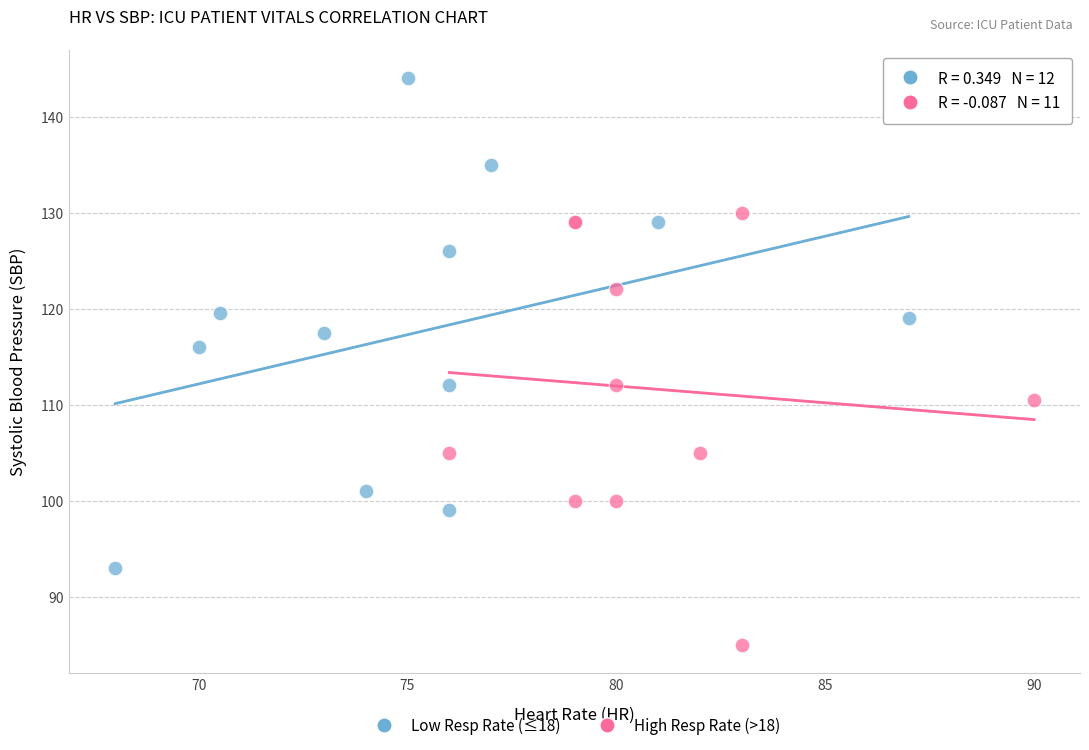

Which series reaches the minimum Y coordinate?

High Resp Rate (>18)